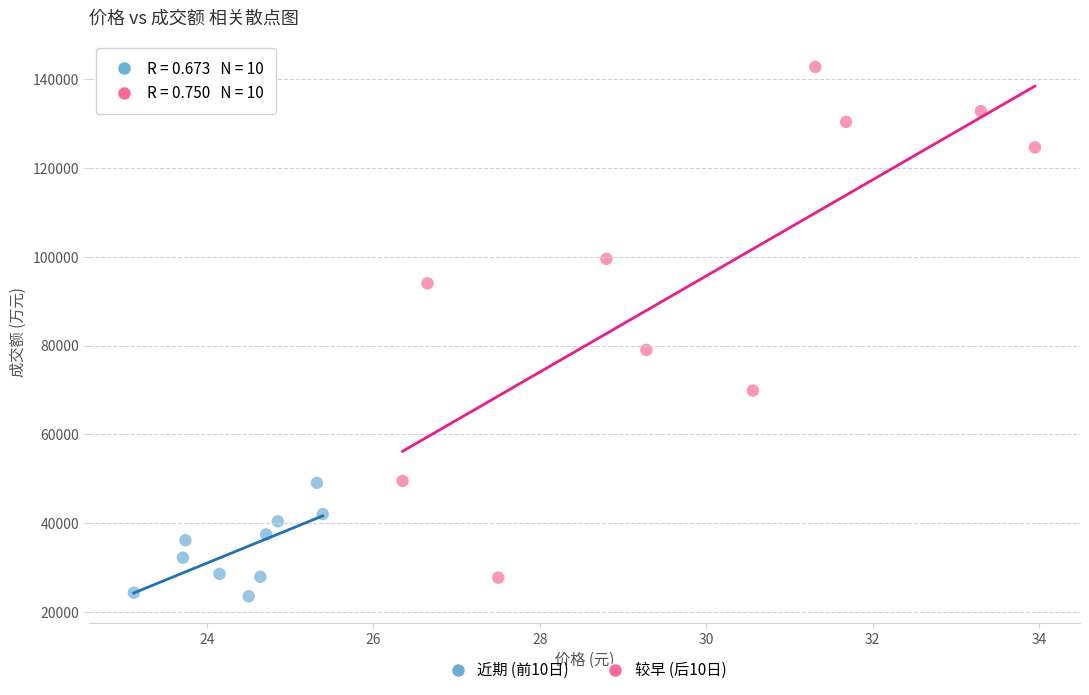

Which series reaches the minimum Y coordinate?

近期 (前10日)